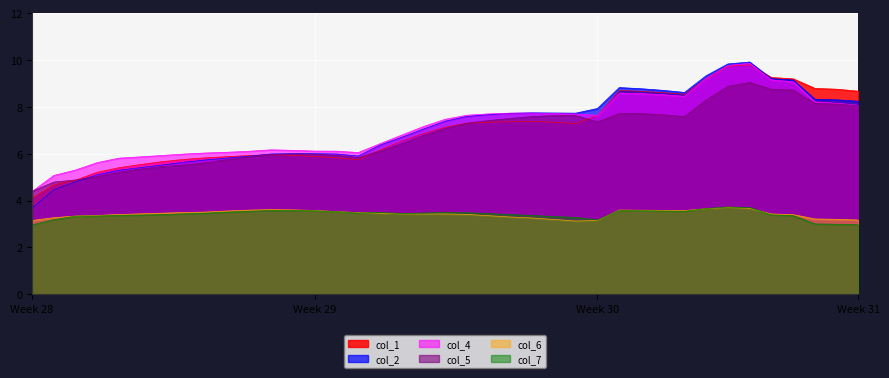

True or false: col_7 and col_4 cross at least once.

False